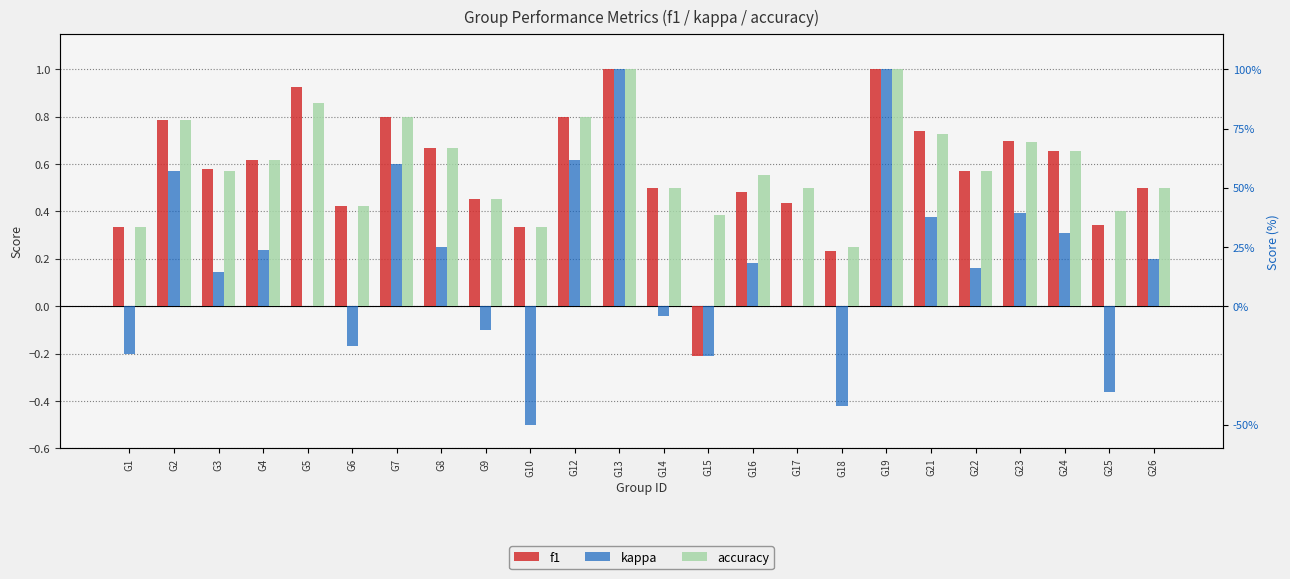

Which category has the highest value across all series?

G13